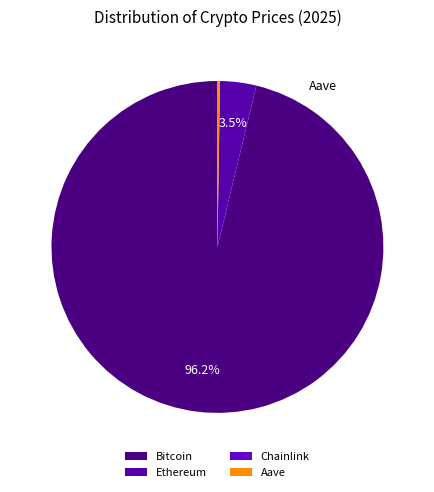

To the nearest percent, what is the difference between the largest and smallest slice percentages?

96%